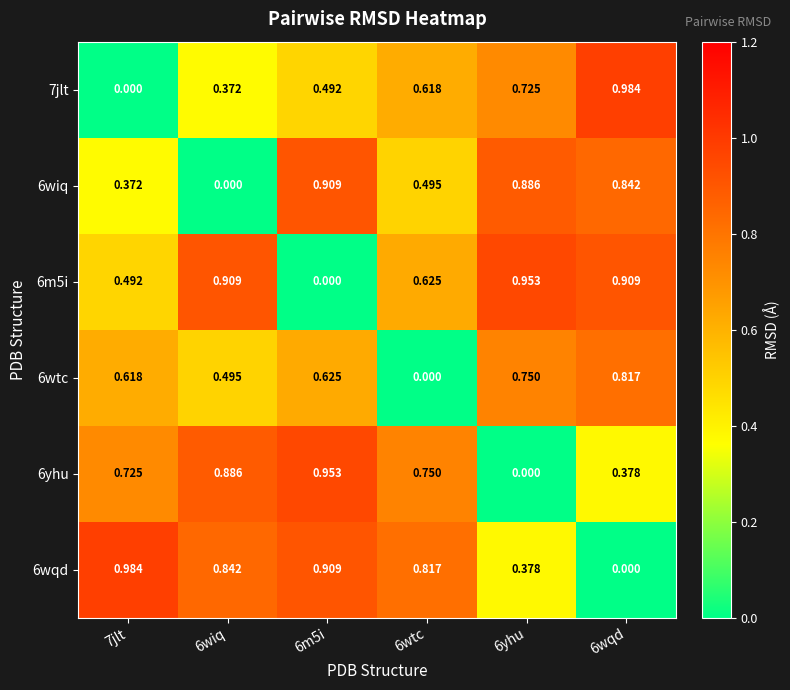

Is the value of 6m5i at 6wiq greater than the value of 6wqd at 6wqd?

Yes